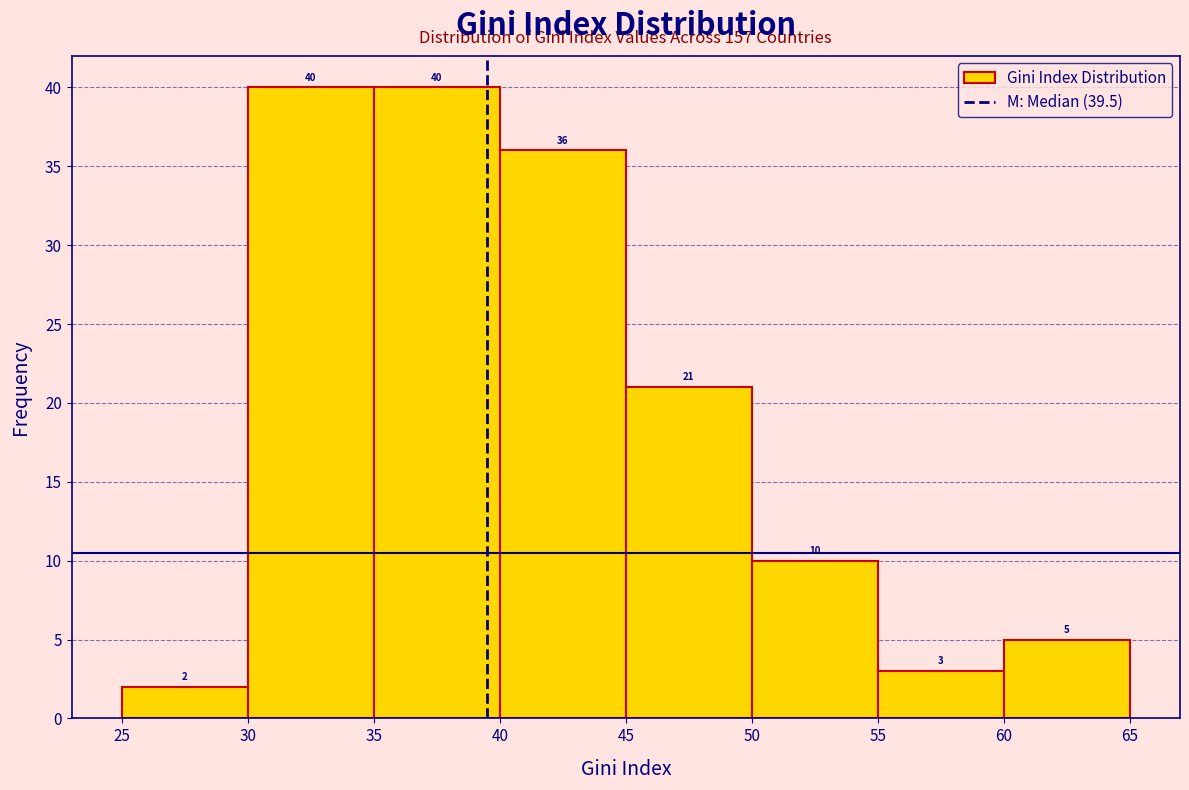

Reading left to right, transcribe this chart: for each bar, give the range it covers on the x-axis and its height.

25 to 30: 2
30 to 35: 40
35 to 40: 40
40 to 45: 36
45 to 50: 21
50 to 55: 10
55 to 60: 3
60 to 65: 5